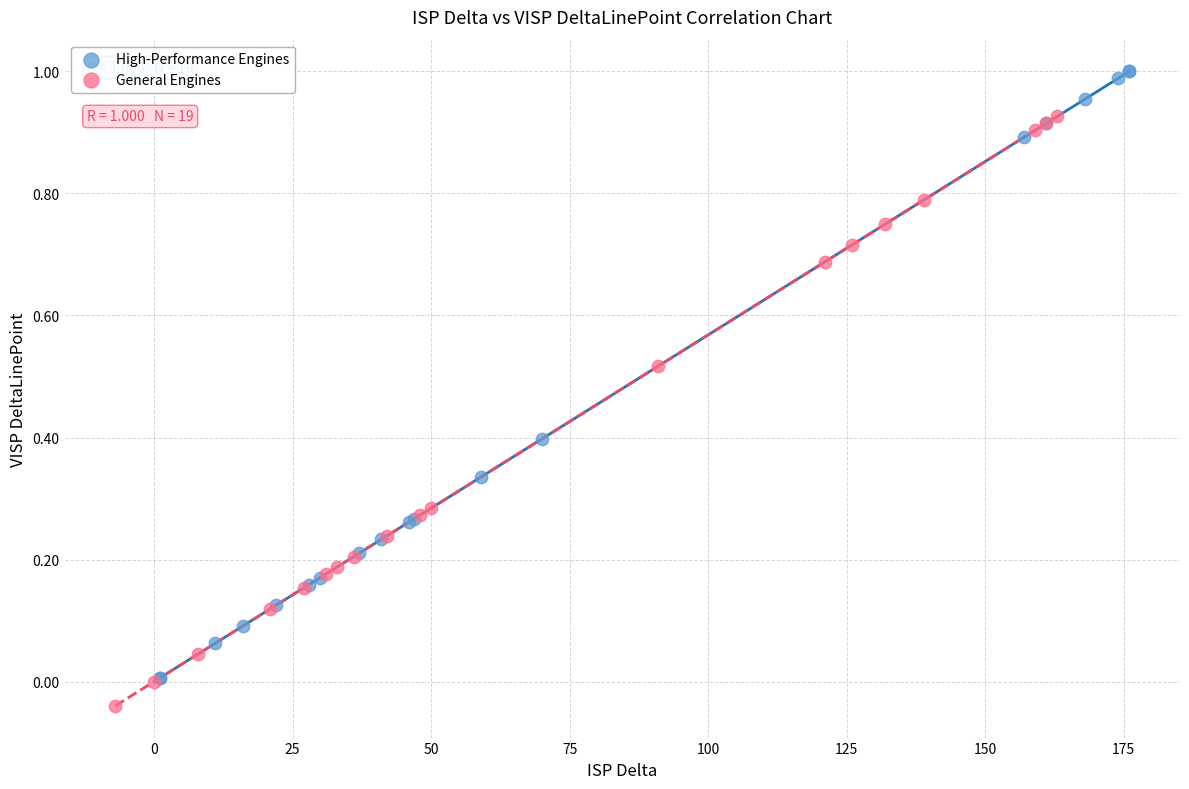

Which series has the largest Y range (max minus min)?

High-Performance Engines